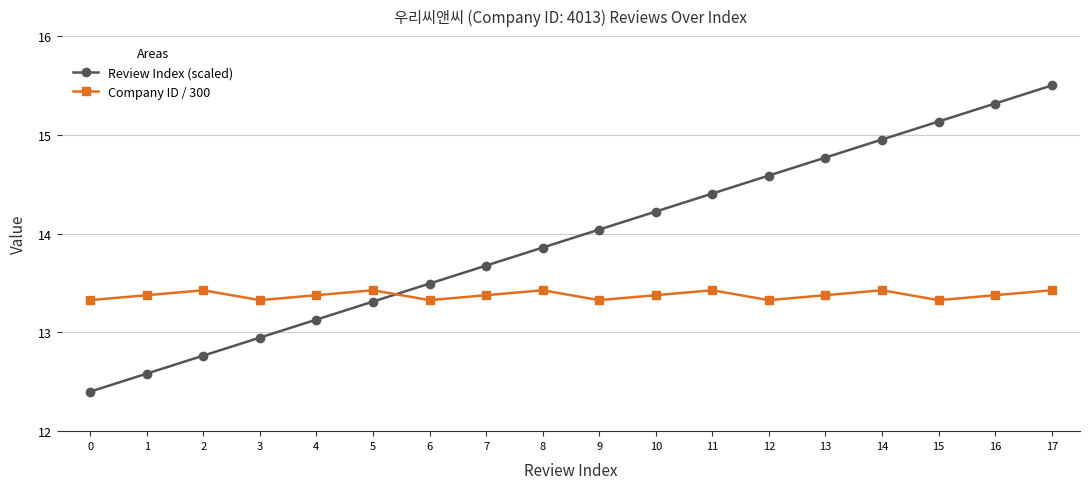

What is the total value across all series at 8?

27.3